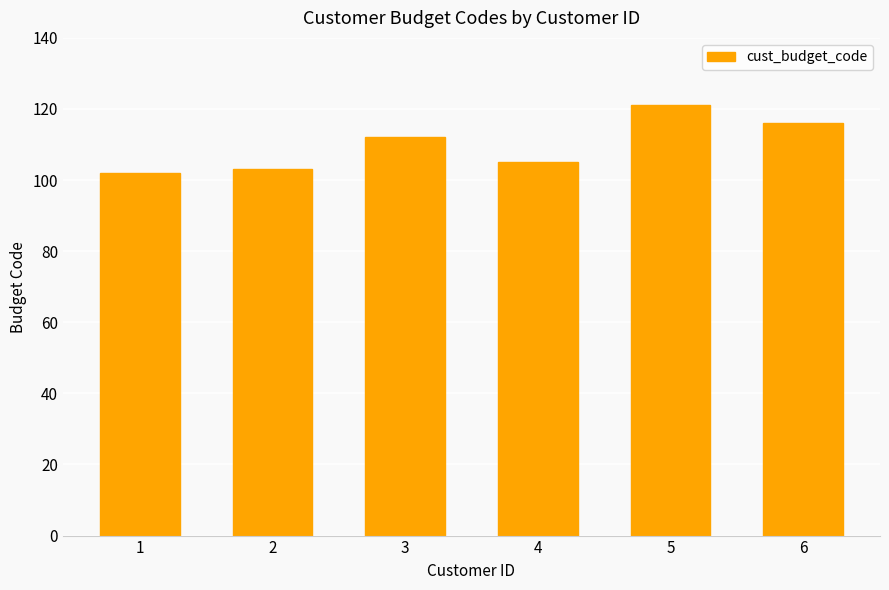

Is it true that the value at 6 is 116?

True